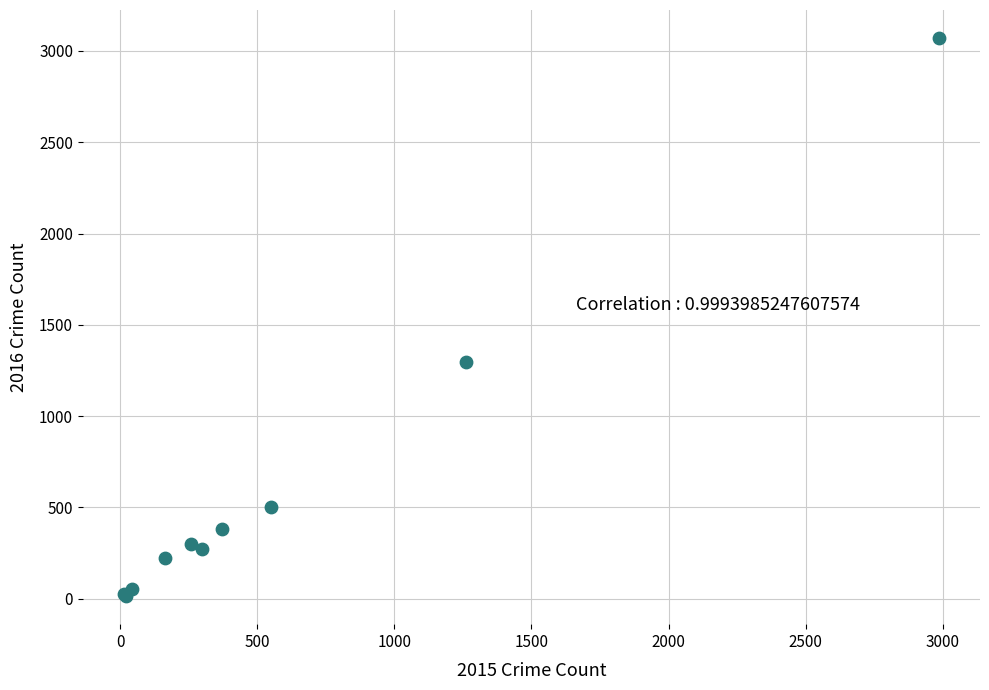

What Y value in the scatter plot is closest to 1542?

1297